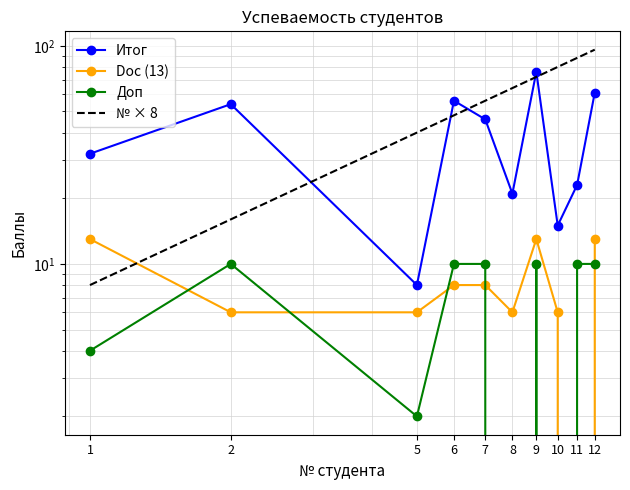

Count the Doc (13) values in the range 6 to 13.

9